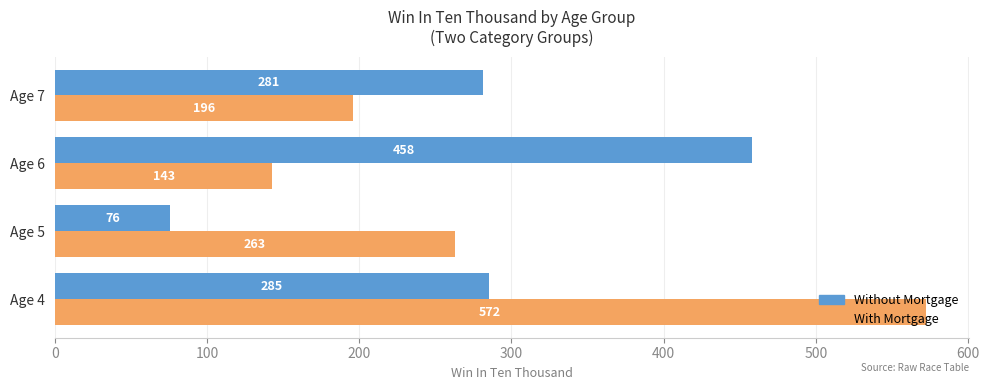

What is the smallest value displayed?

76